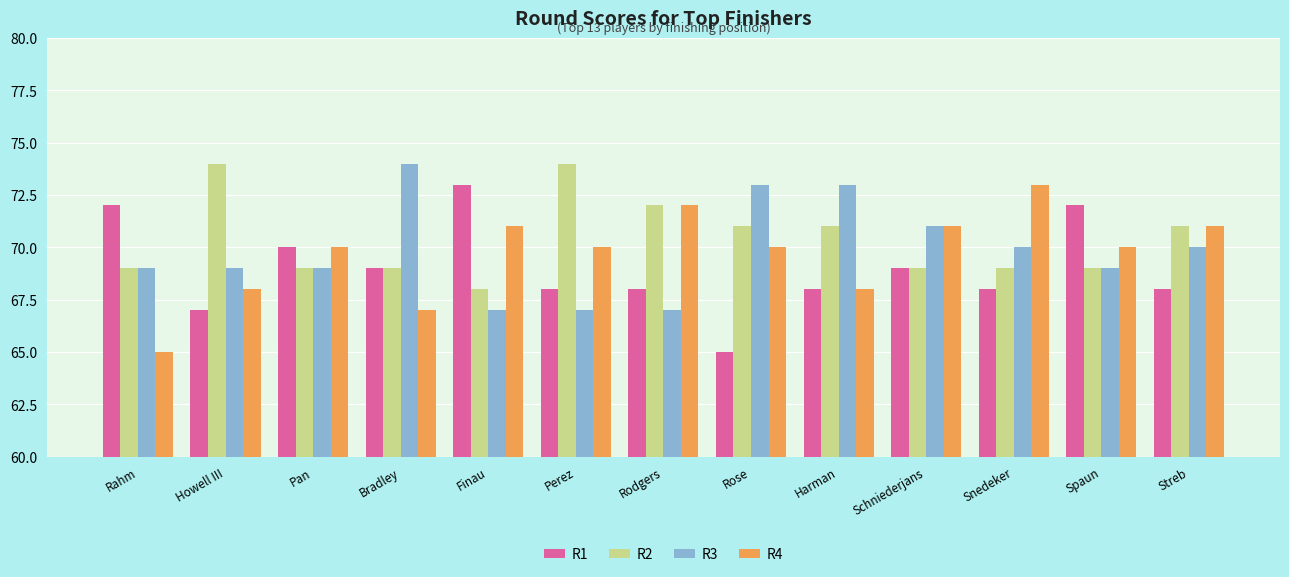

Is it true that R3 equals 69 at Howell III?

True